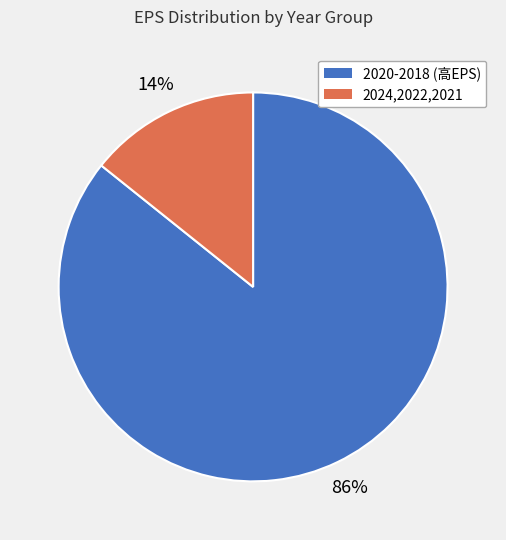

How many slices are in this pie chart?

2